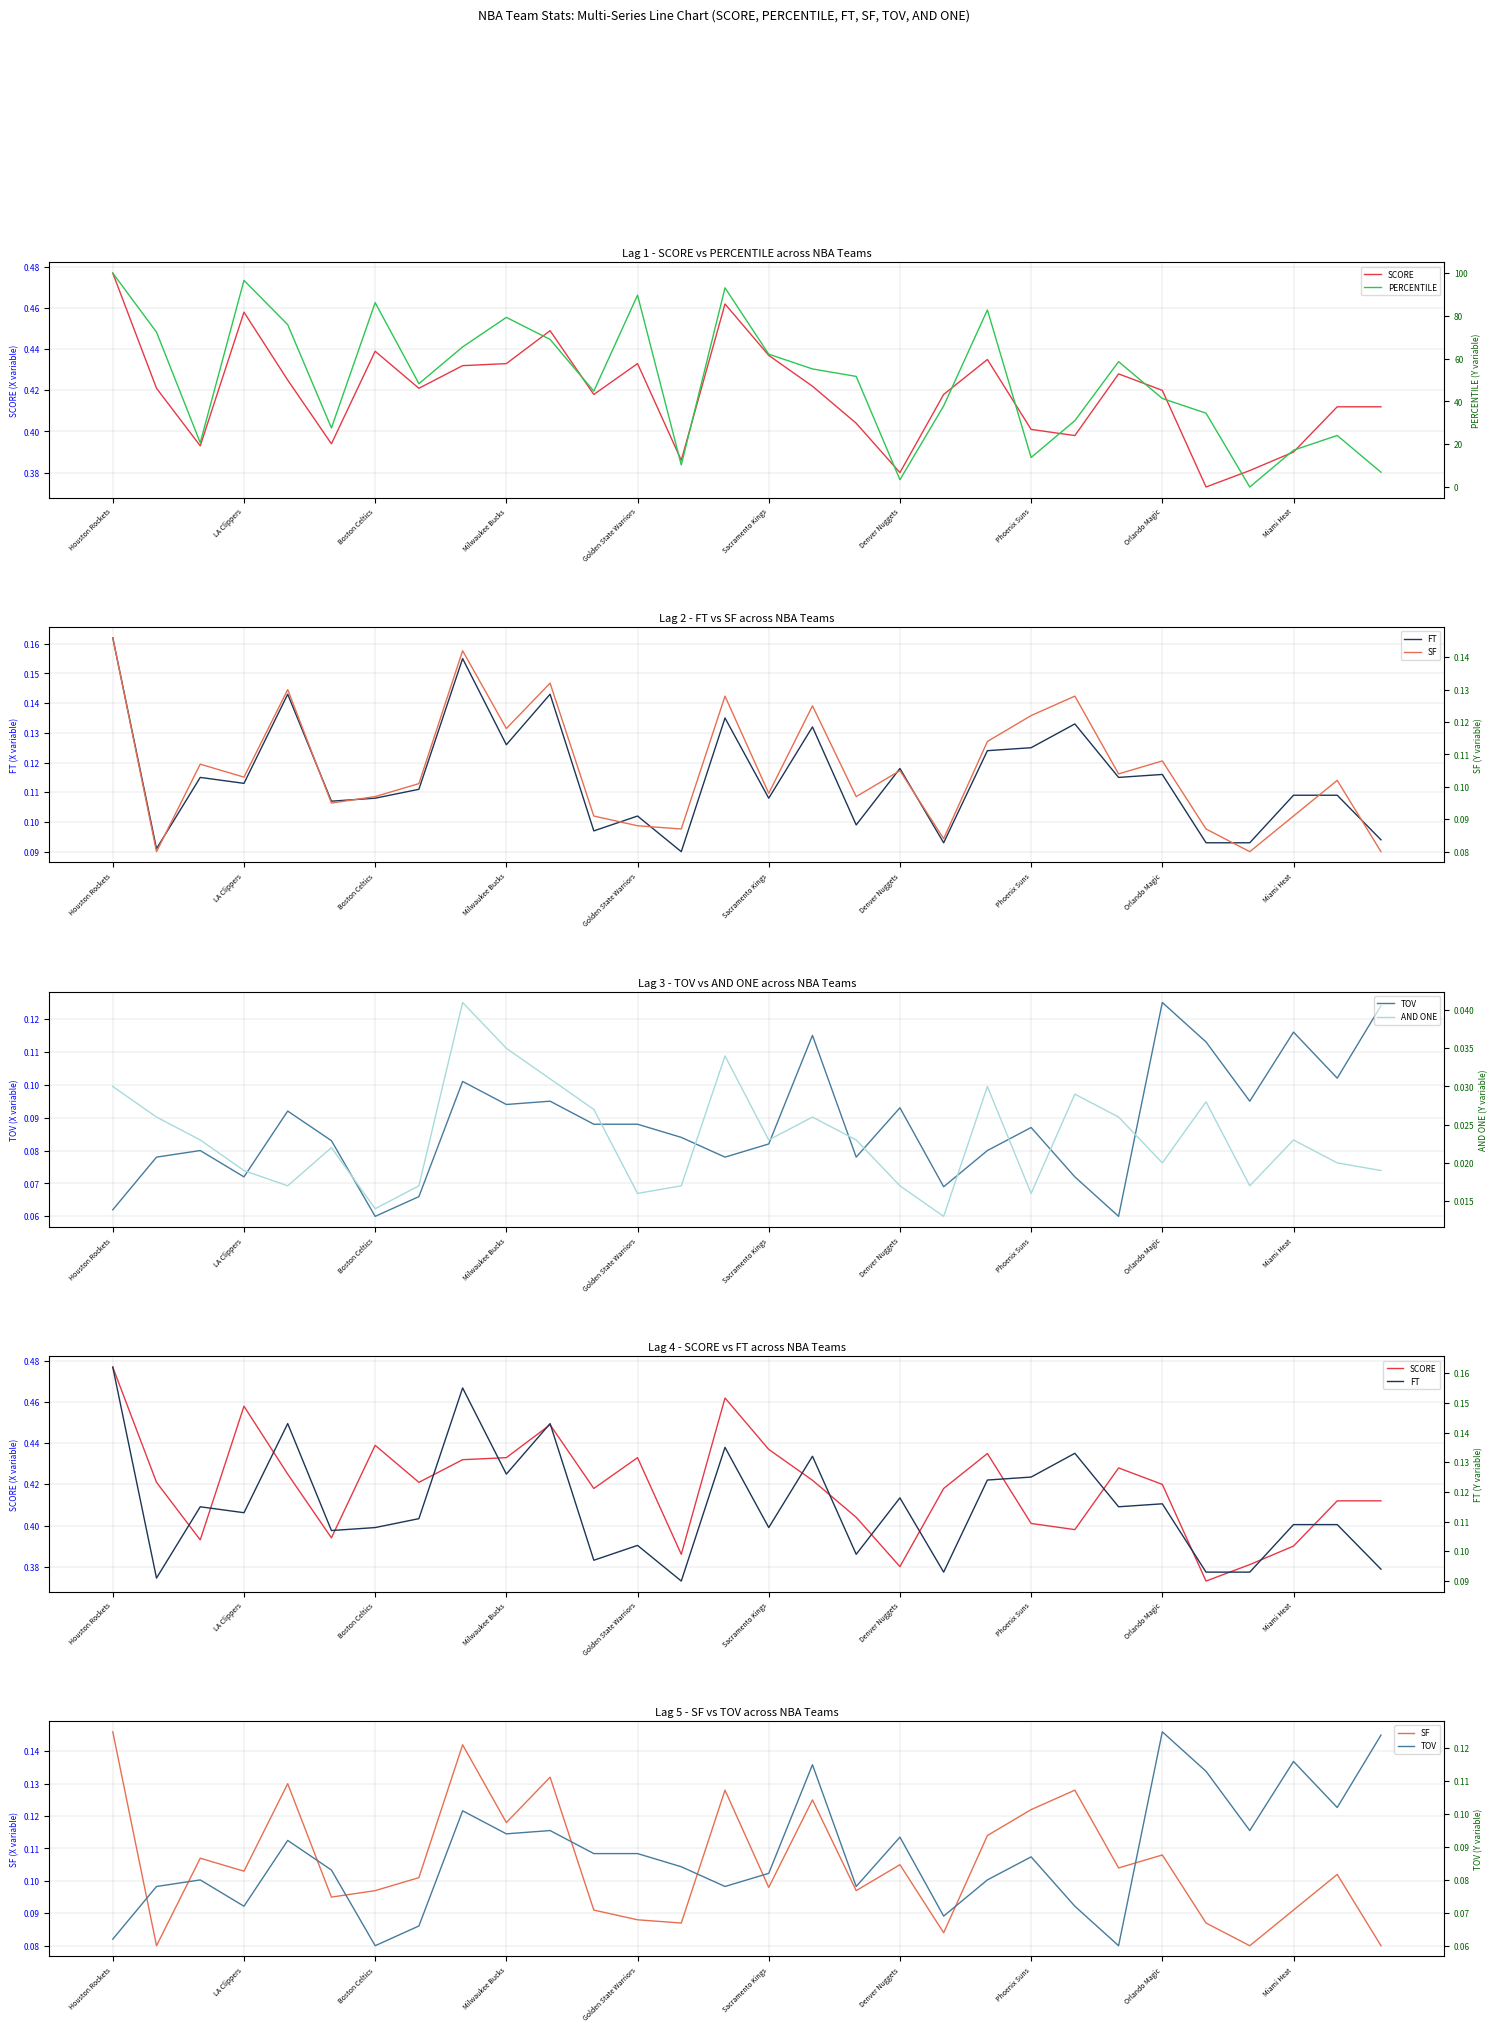

The value of TOV at Milwaukee Bucks is 0.0. True or false?

False